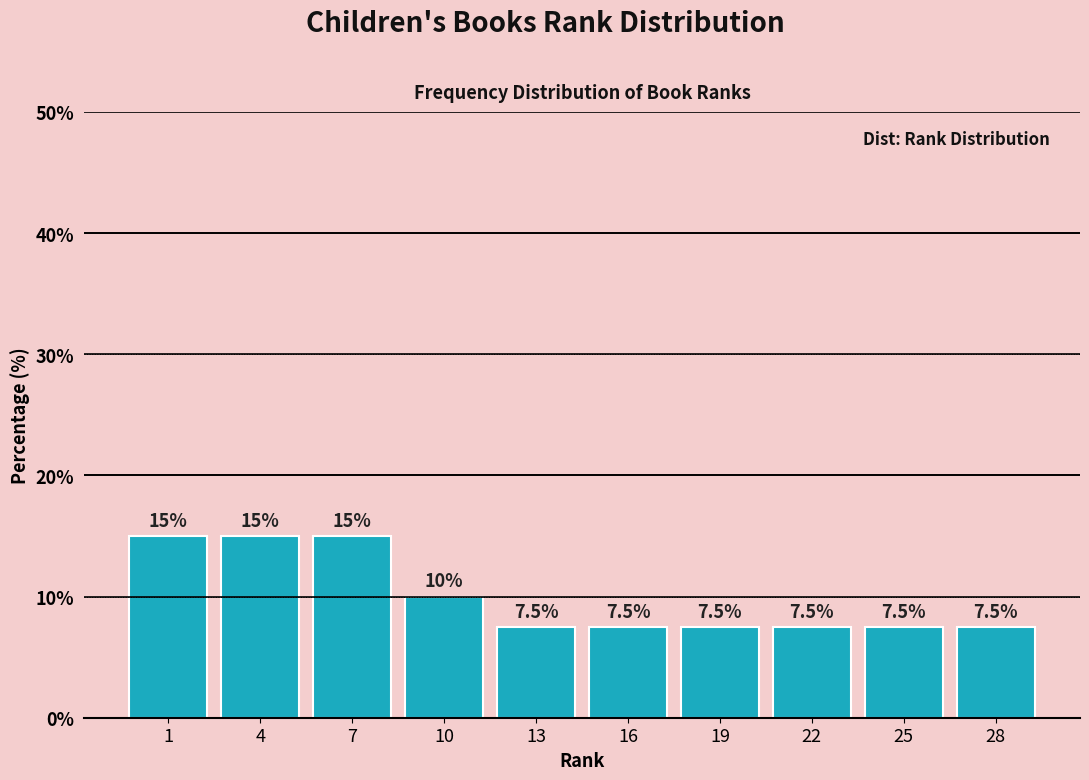

Reading left to right, what are all the values shown in this chart?

1=15.0	4=15.0	7=15.0	10=10.0	13=7.5	16=7.5	19=7.5	22=7.5	25=7.5	28=7.5